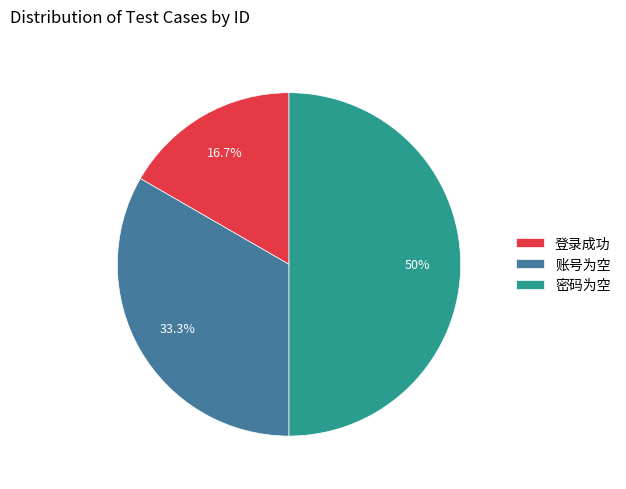

Which has a higher value, 密码为空 or 登录成功?

密码为空